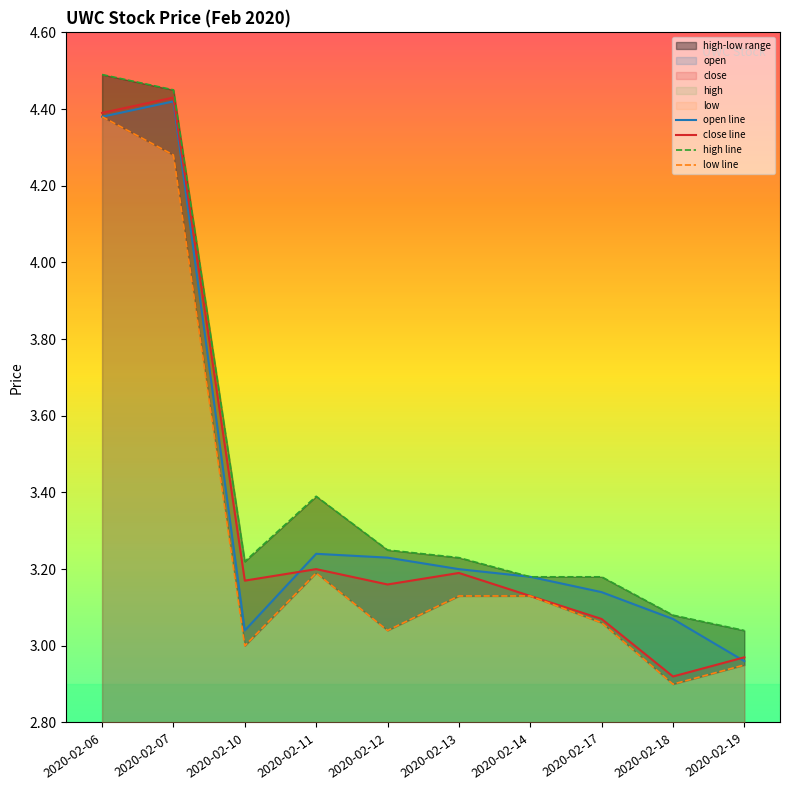

Which has a higher value, 2020-02-11 or 2020-02-07?

2020-02-07